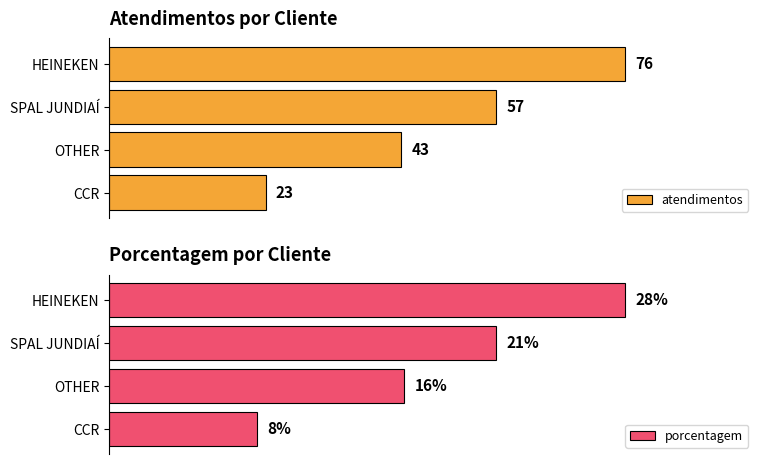

Rank the categories by porcentagem value from lowest to highest.

CCR, OTHER, SPAL JUNDIAÍ, HEINEKEN